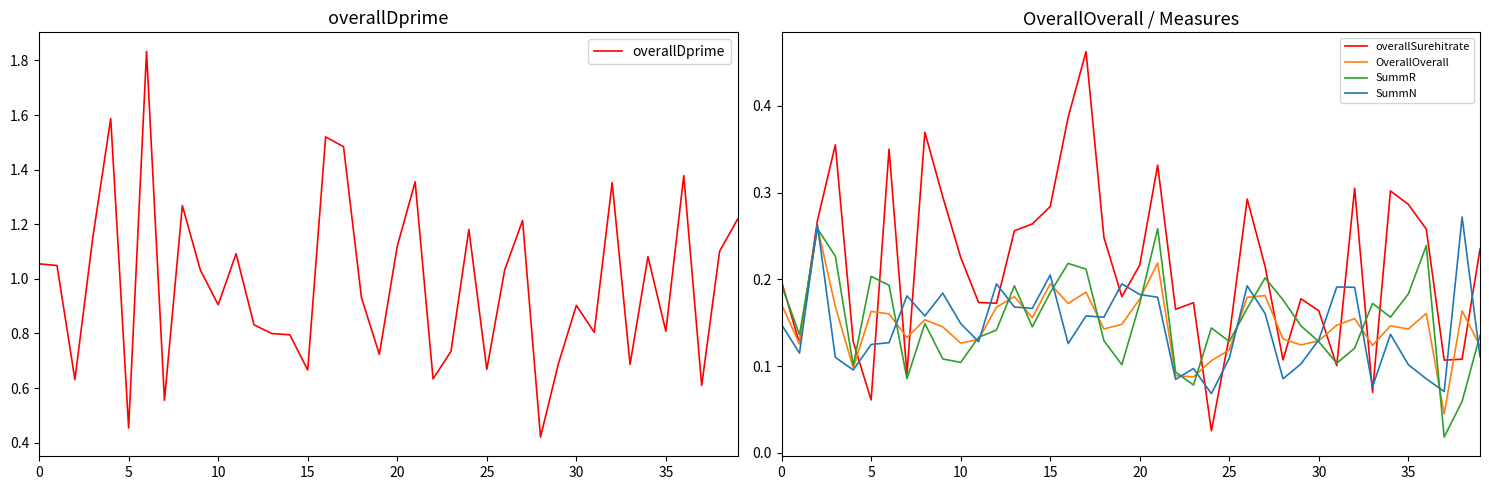

Is the value of SummN at 16 greater than the value of OverallOverall at 37?

Yes